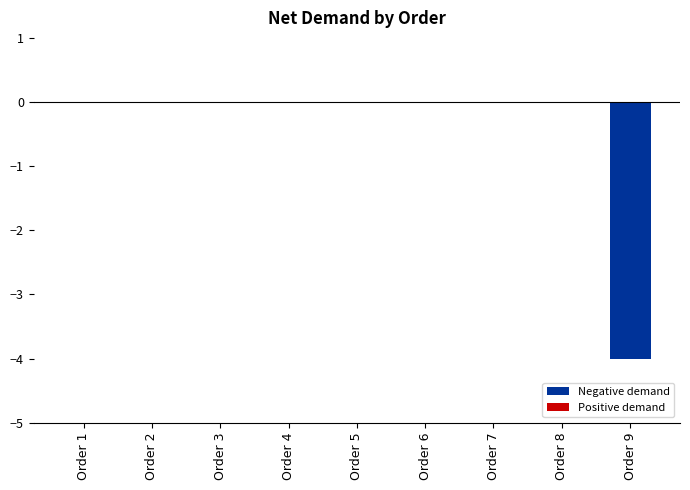

Is it true that the value at Order 7 is -2?

False